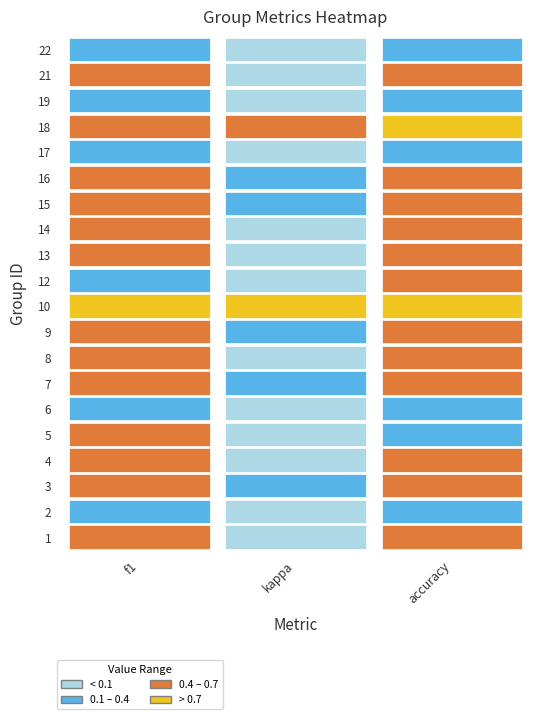

What is the maximum value shown in the chart?

1.0